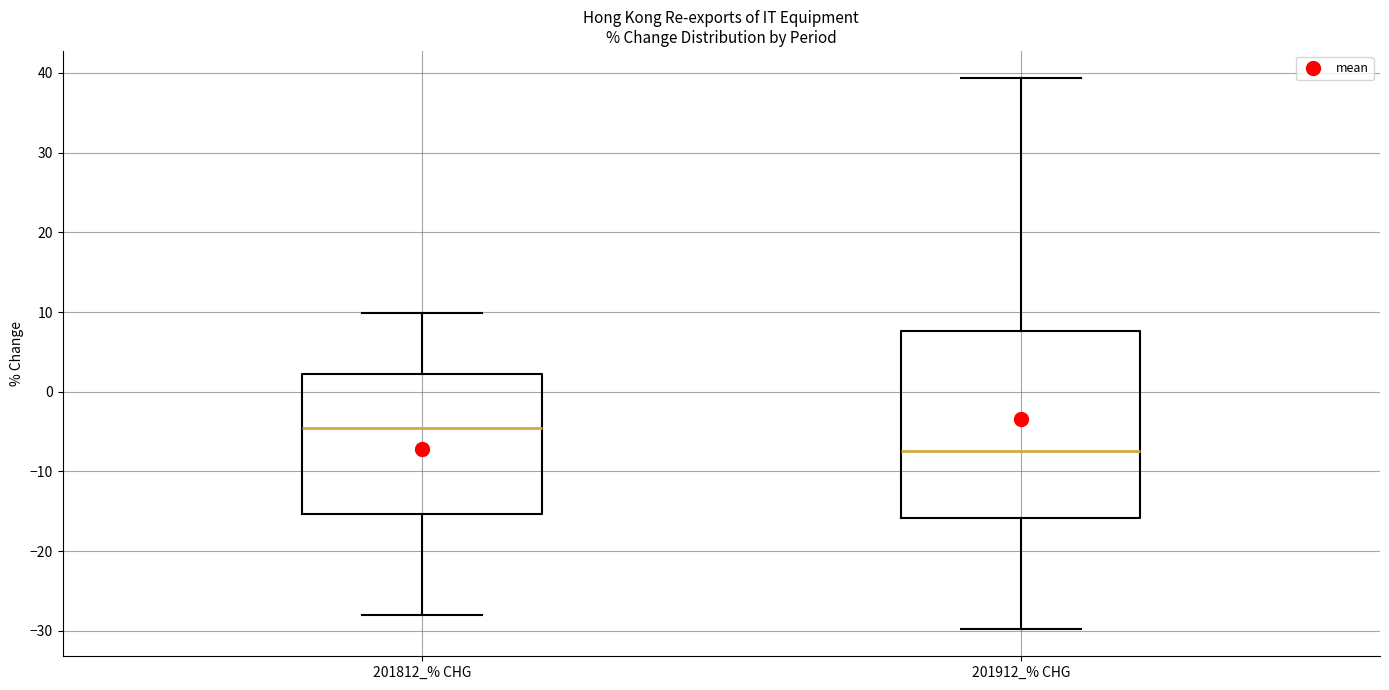

Reading left to right, transcribe this box plot: for each box, give where its median line is, the range the box spans, and where its two whiskers end, as read against the y-axis. The values are not printed on the chart, so give them approximately, as read against the axis.

201812_% CHG: median -5, box -15 to 2, whiskers -28 to 10
201912_% CHG: median -7, box -16 to 8, whiskers -30 to 39